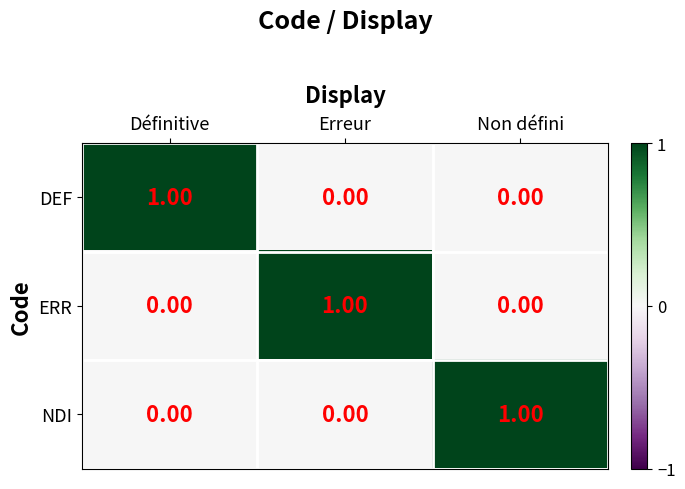

At how many categories does at least one series exceed 0?

3